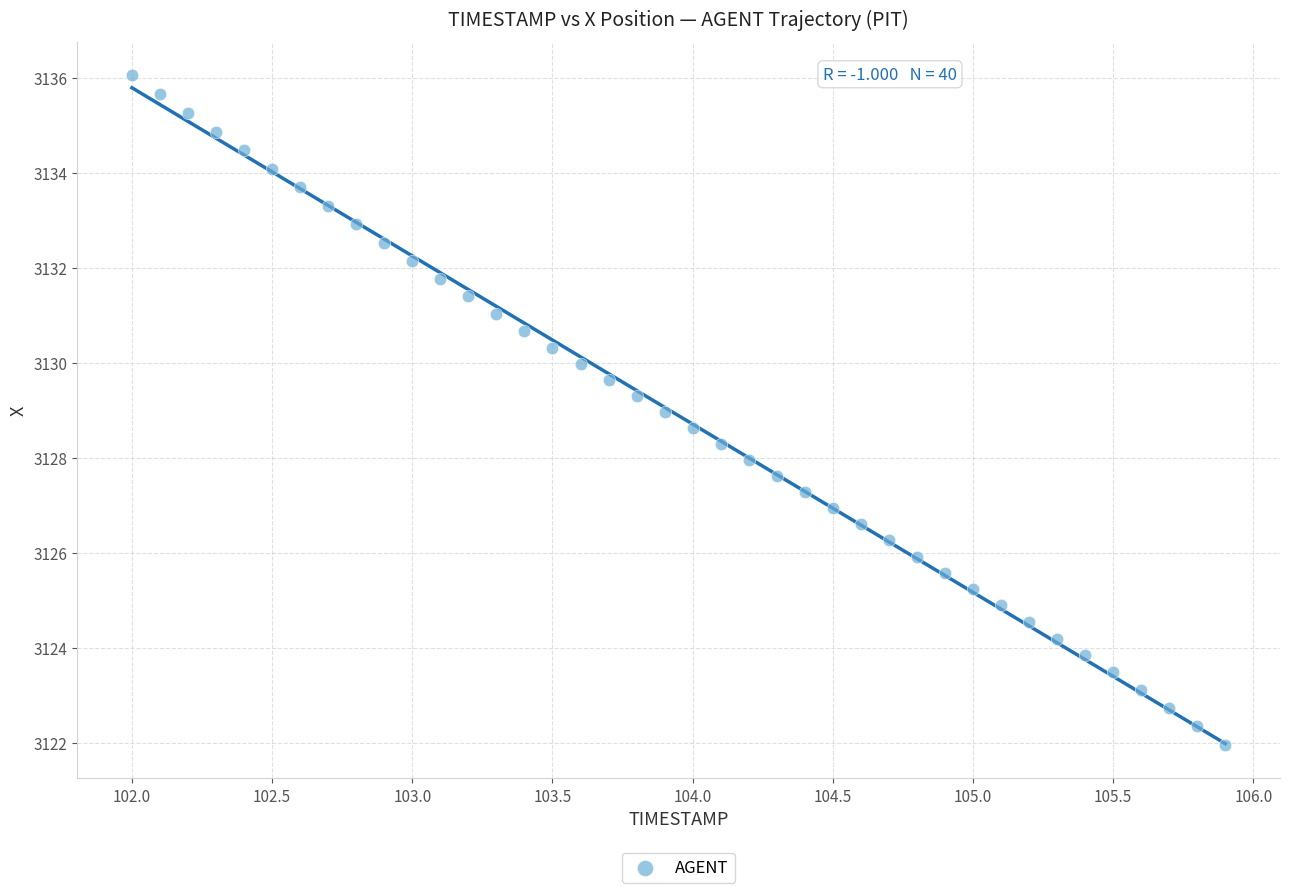

What is the range of Y values (max minus min)?

14.1